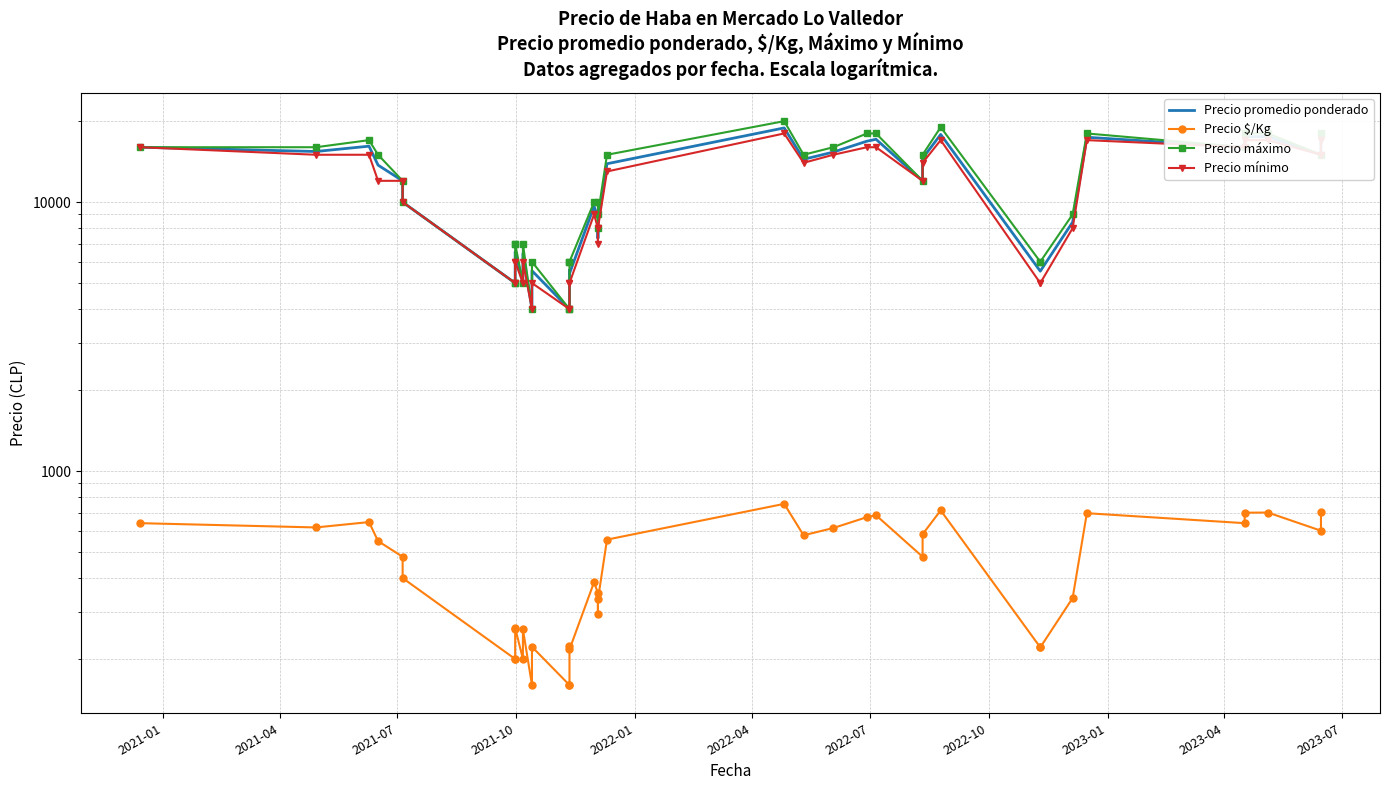

What position from the left is 2021-10?

4